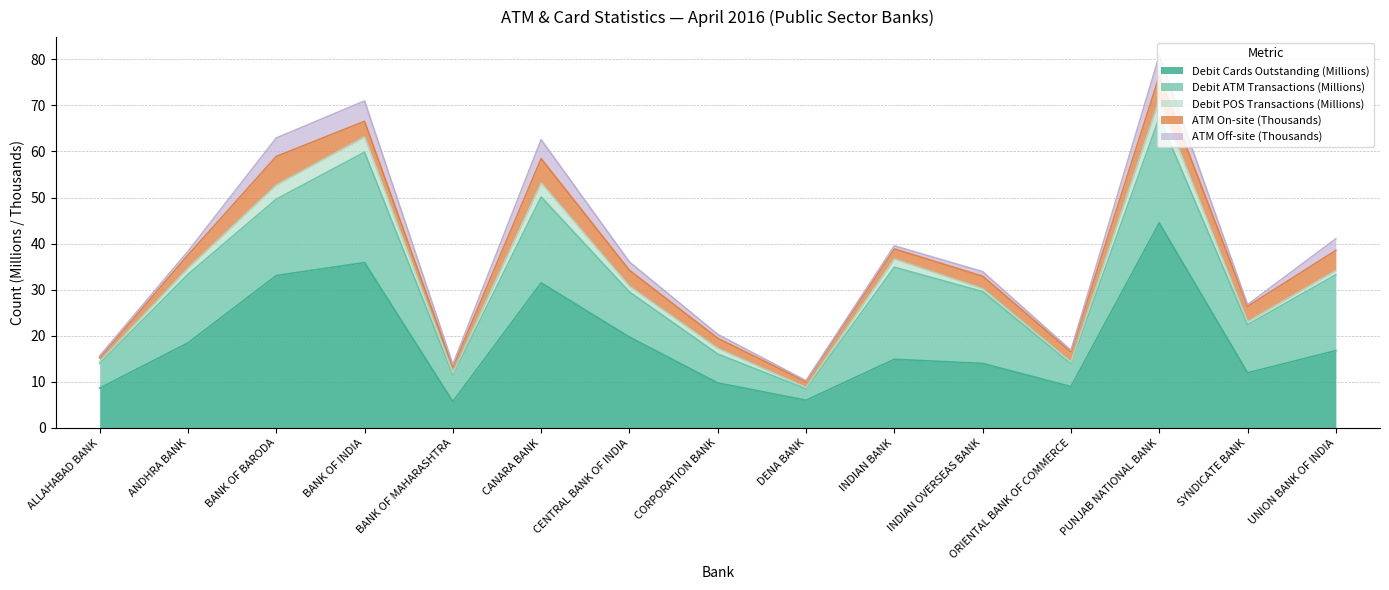

How many data points in Debit Cards Outstanding (Millions) are above 14?

8